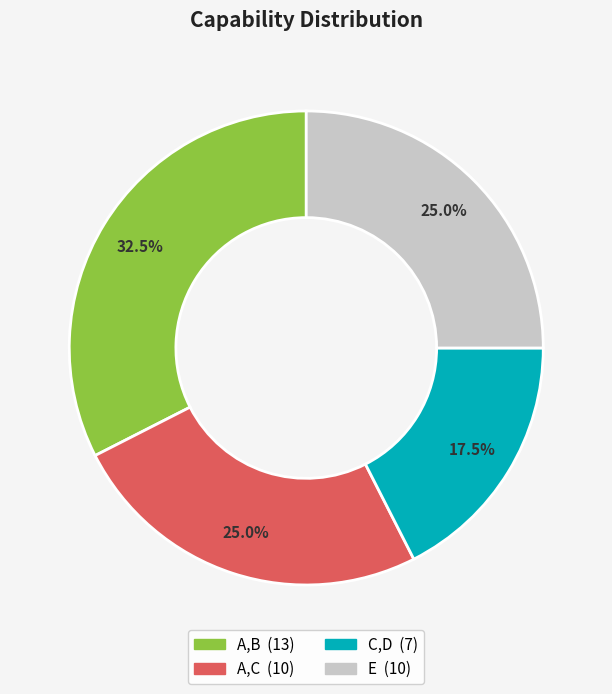

Is it true that C,D is 5% of the pie?

False